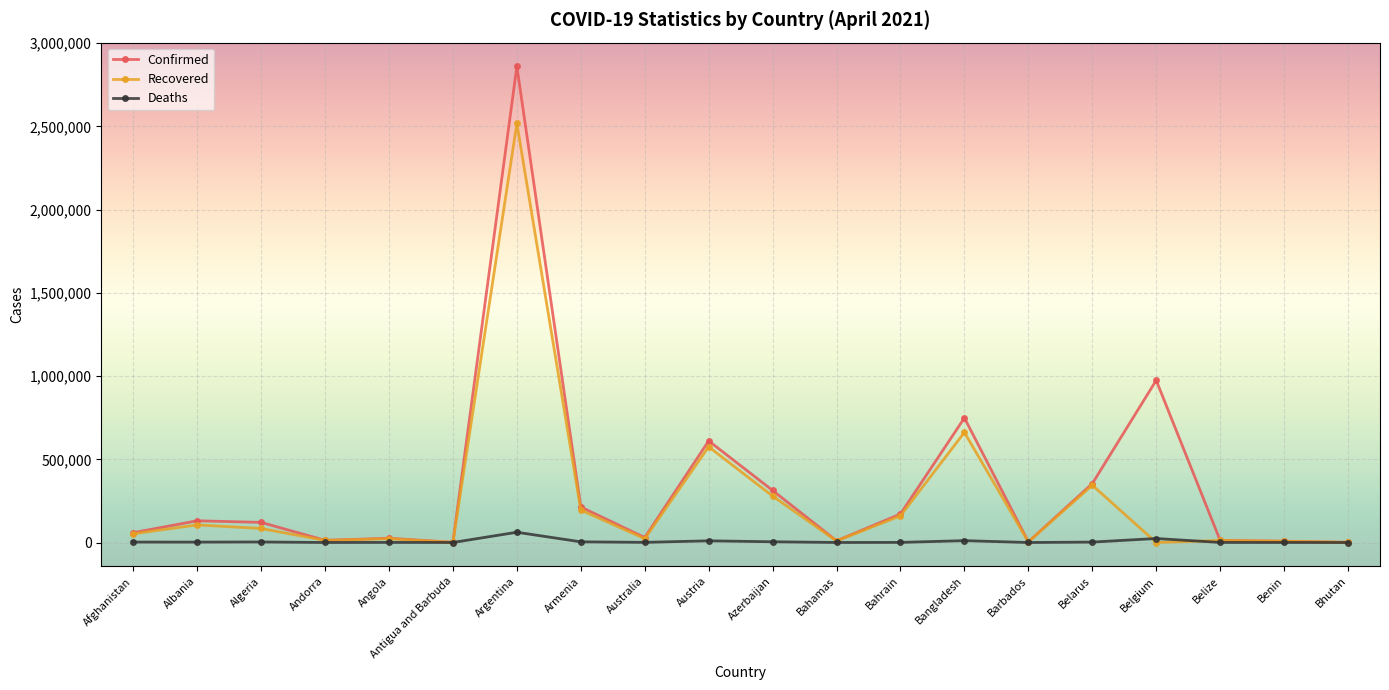

What are all the series names shown in the legend?

Confirmed, Recovered, Deaths